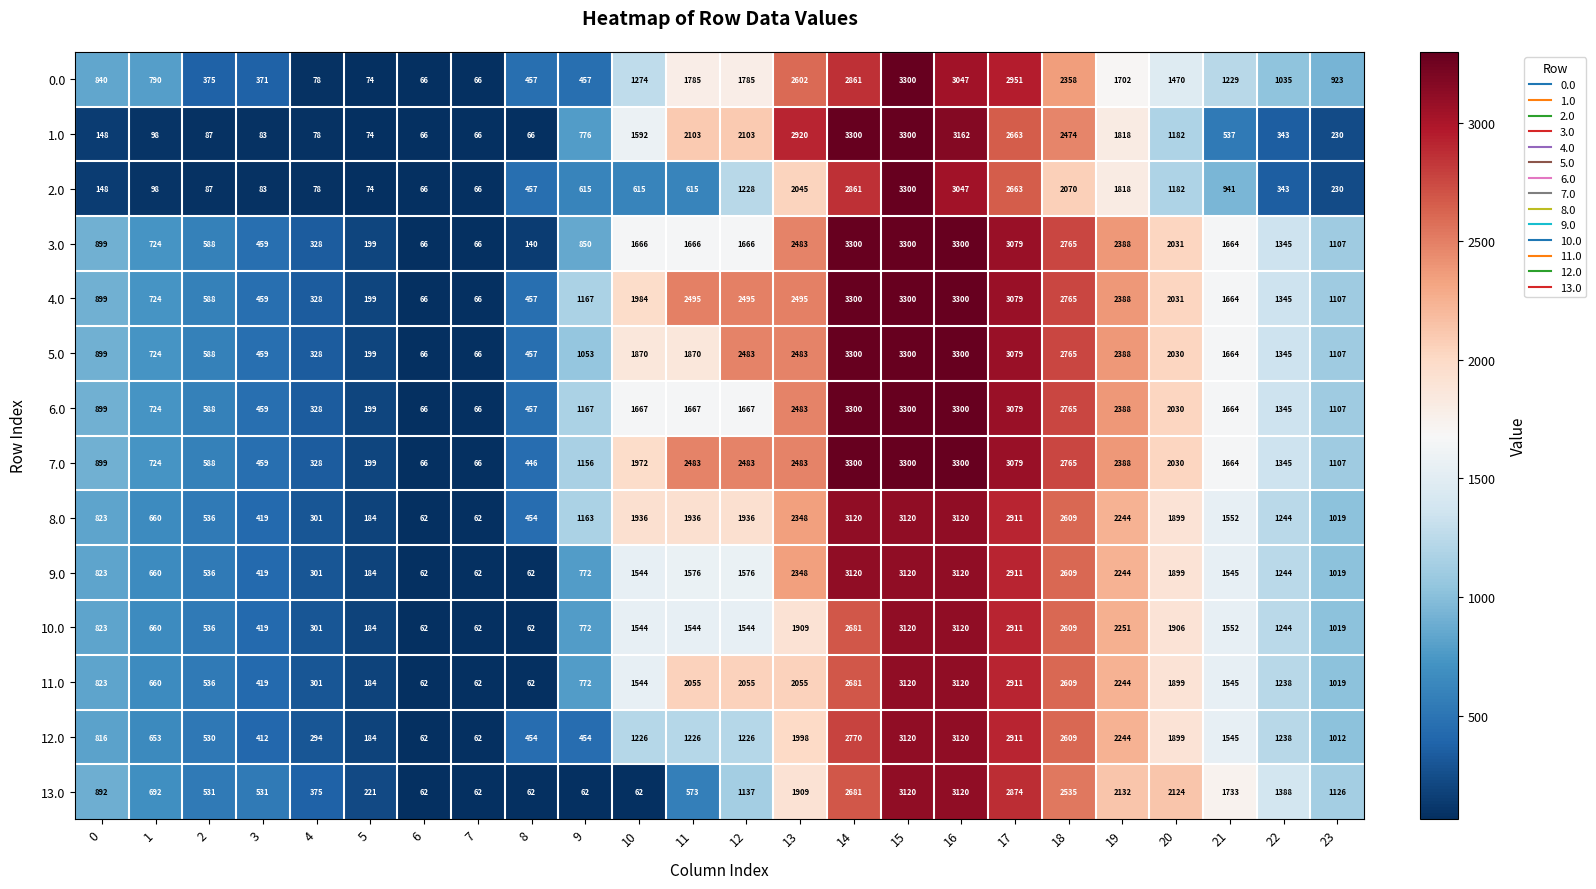

What is the sum of all 12.0 values?

32065